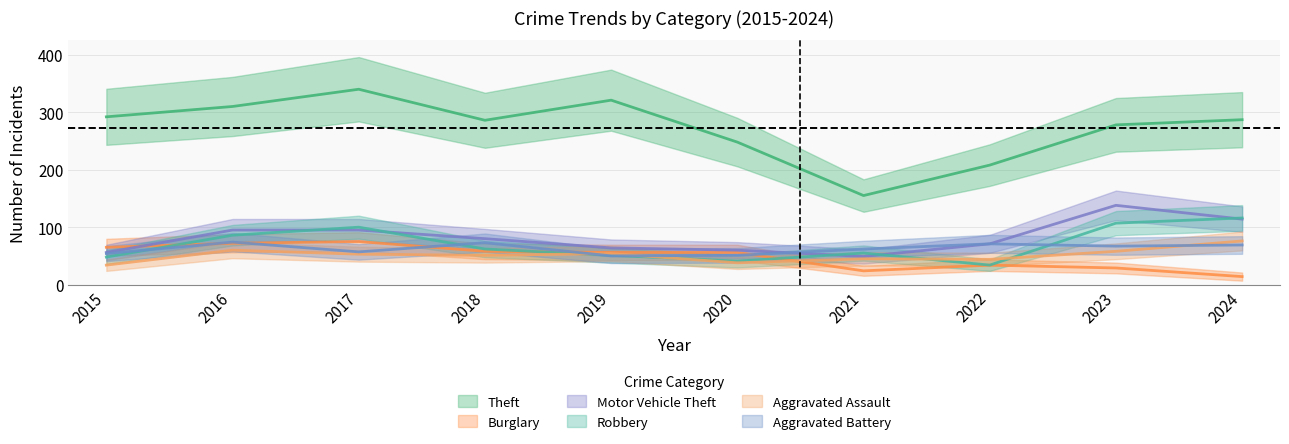

What is the sum of the Aggravated Battery values at 2019 and 2024?

119